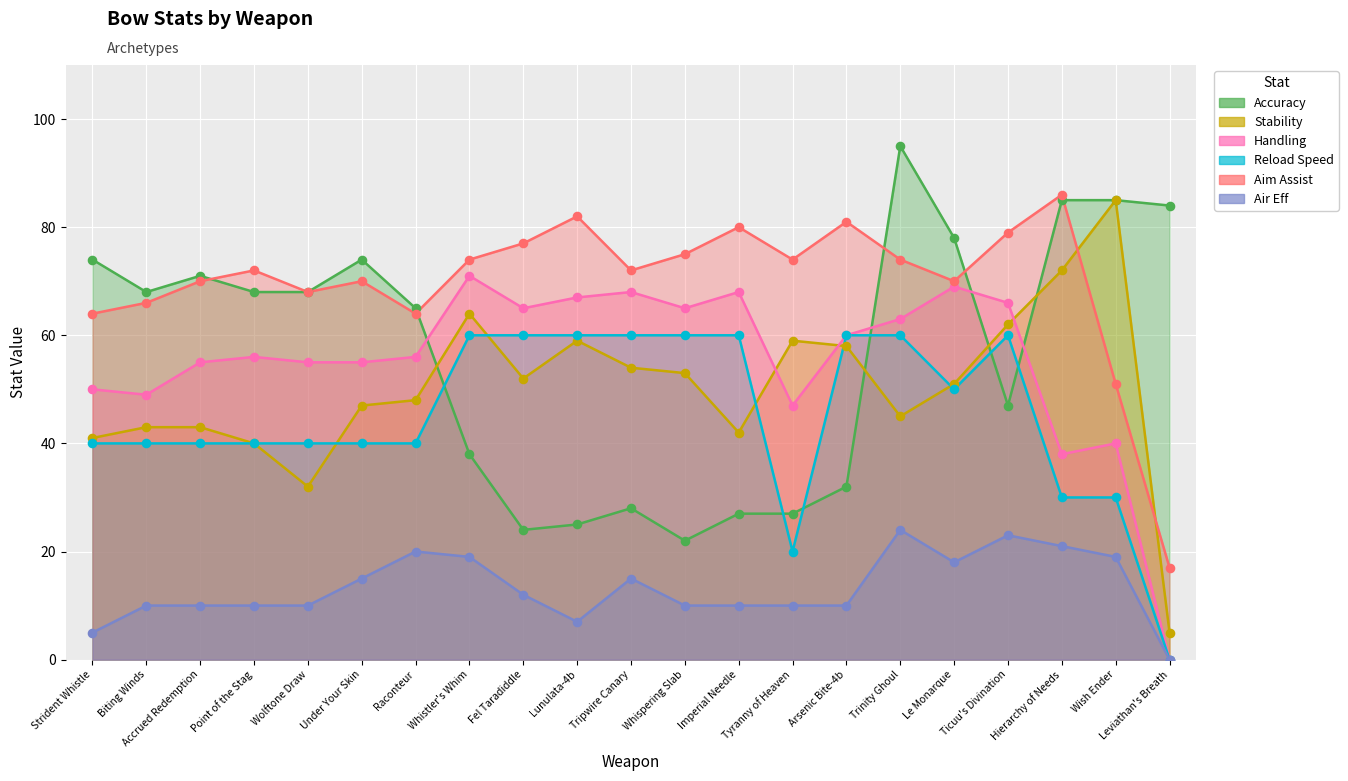

At how many categories does at least one series exceed 60?

21